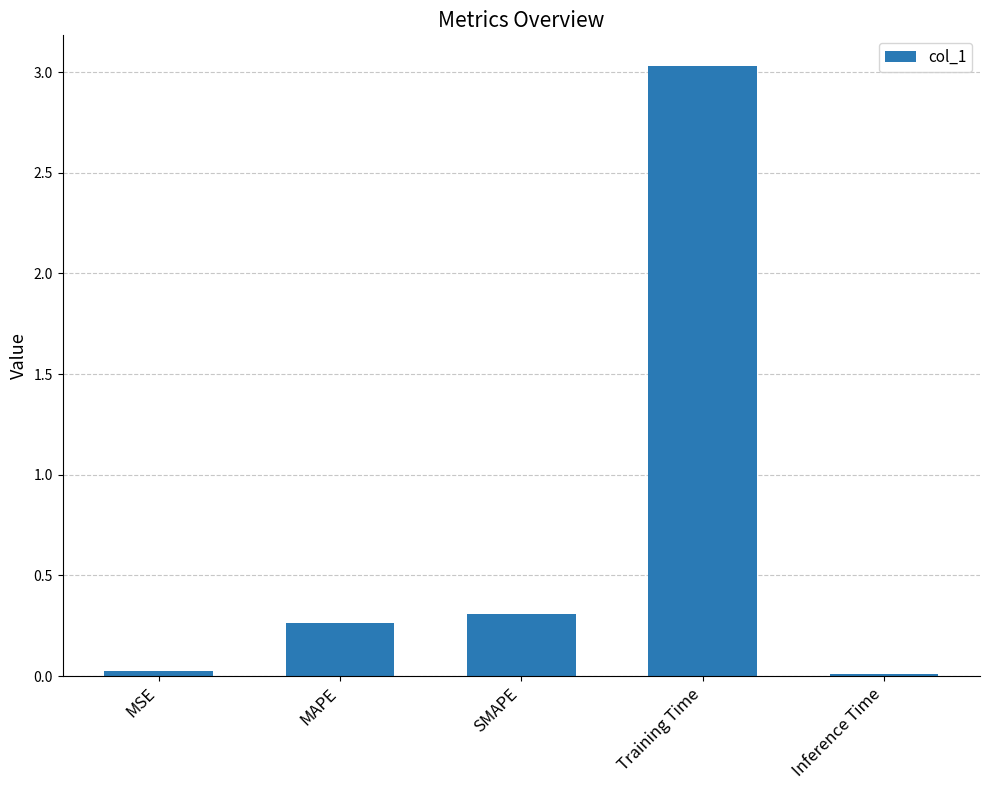

Which label corresponds to the largest value in the chart?

Training Time